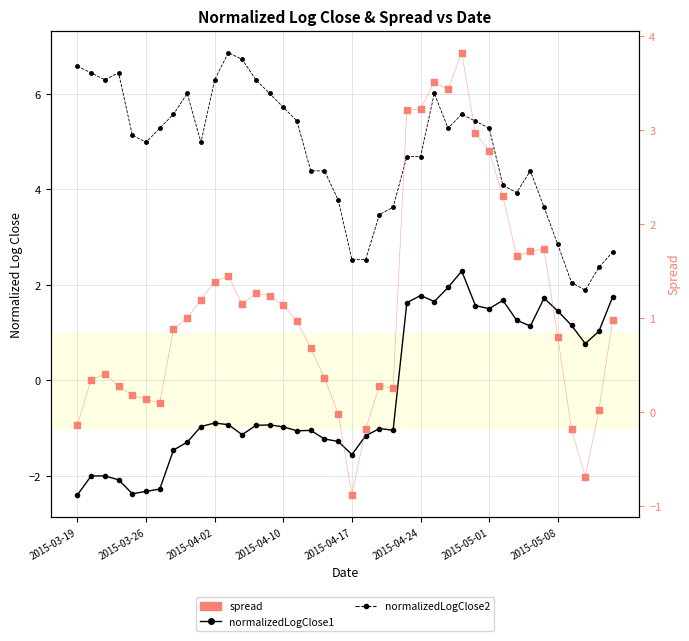

What are all the series names shown in the legend?

normalizedLogClose1, normalizedLogClose2, spread